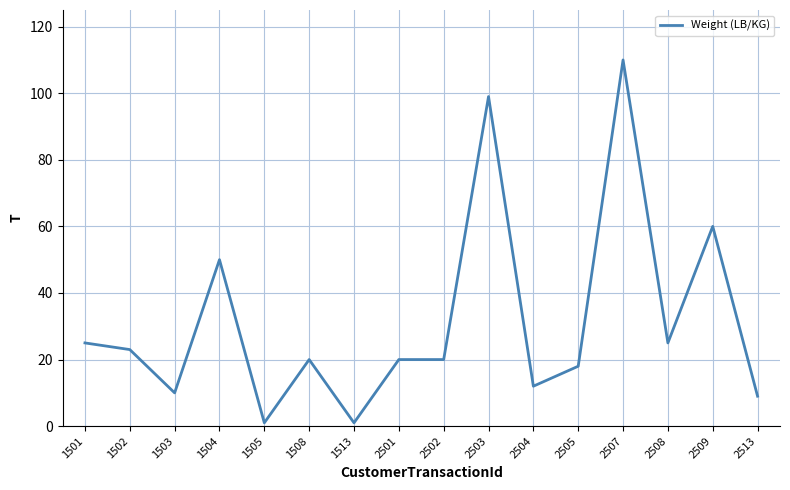

What is the maximum value shown in the chart?

110